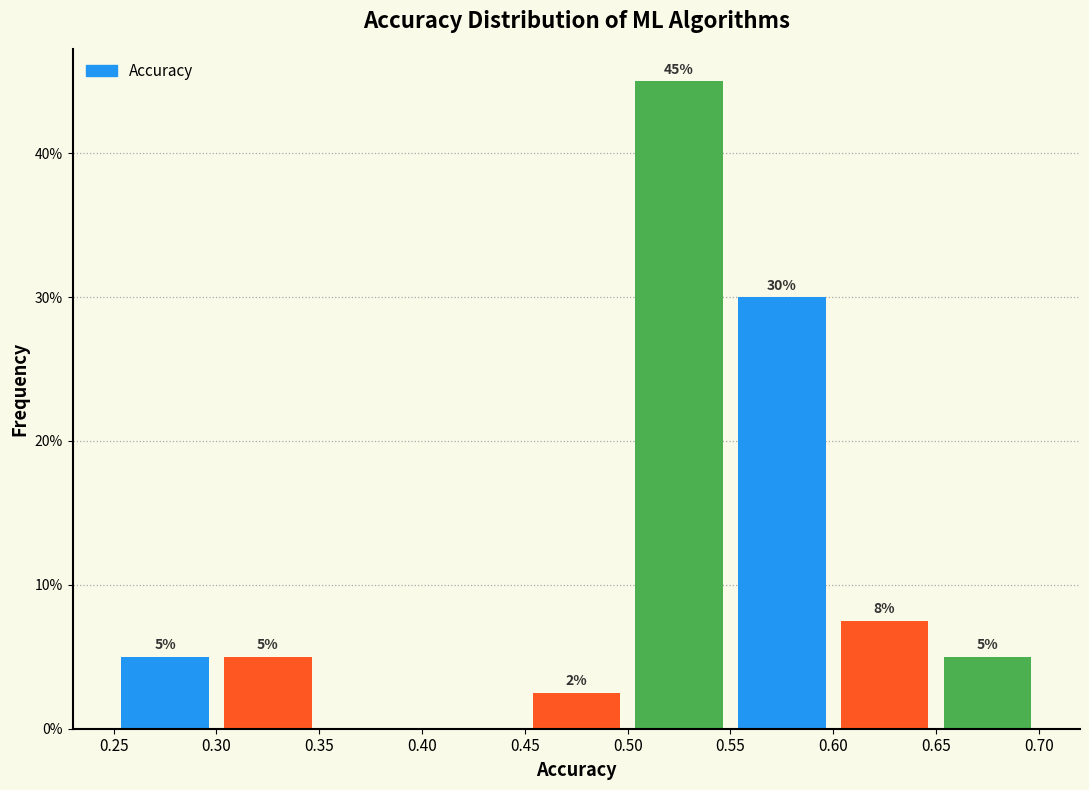

Over which range of the x-axis is the bar tallest?

0.50 to 0.55